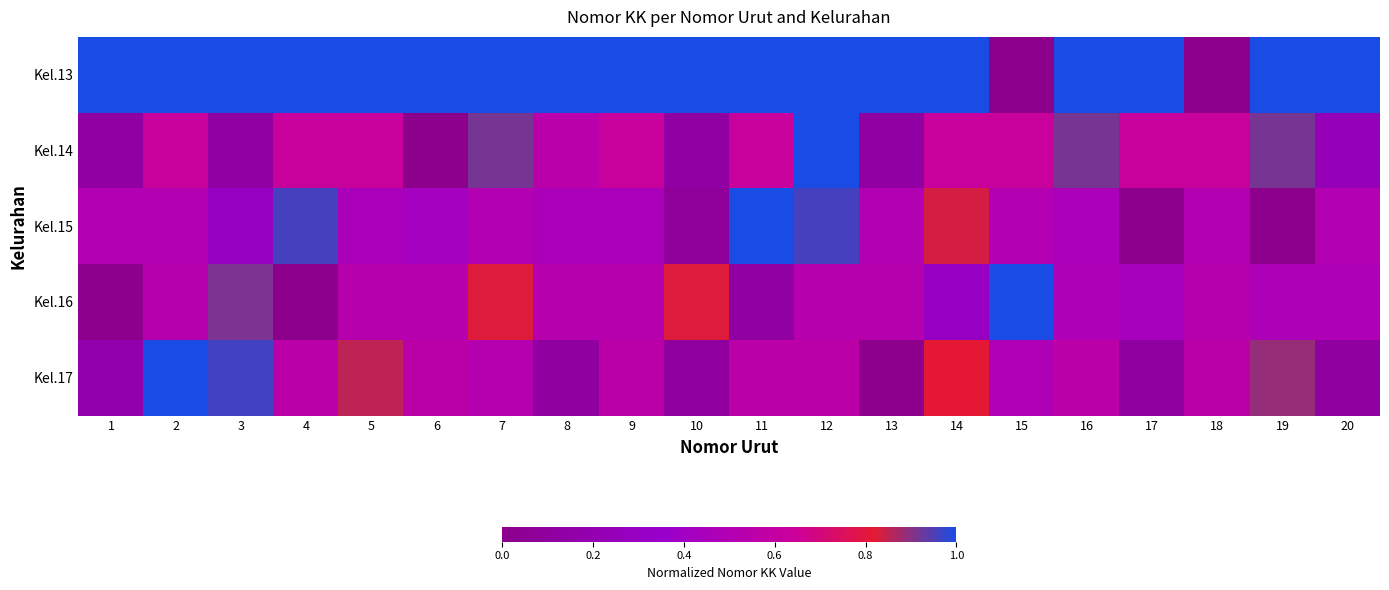

What is the spread (max minus min) of values at 5?

0.5